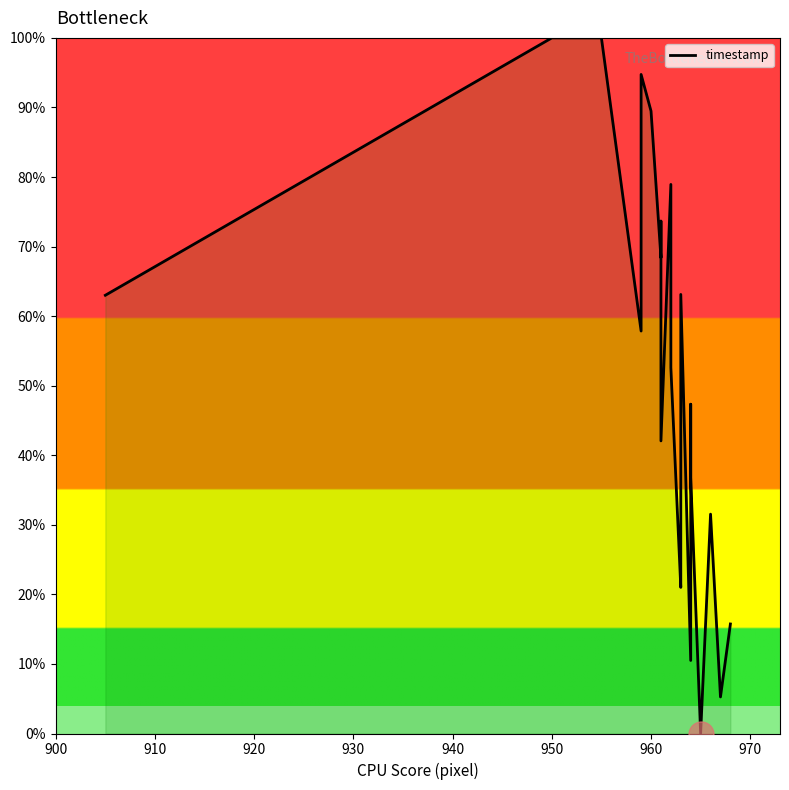

How many lines are shown in the chart?

1